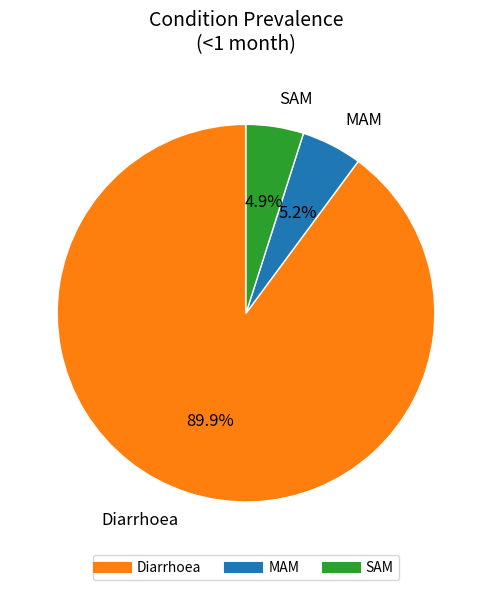

What is the ratio of the value at SAM to the value at Diarrhoea?

0.1